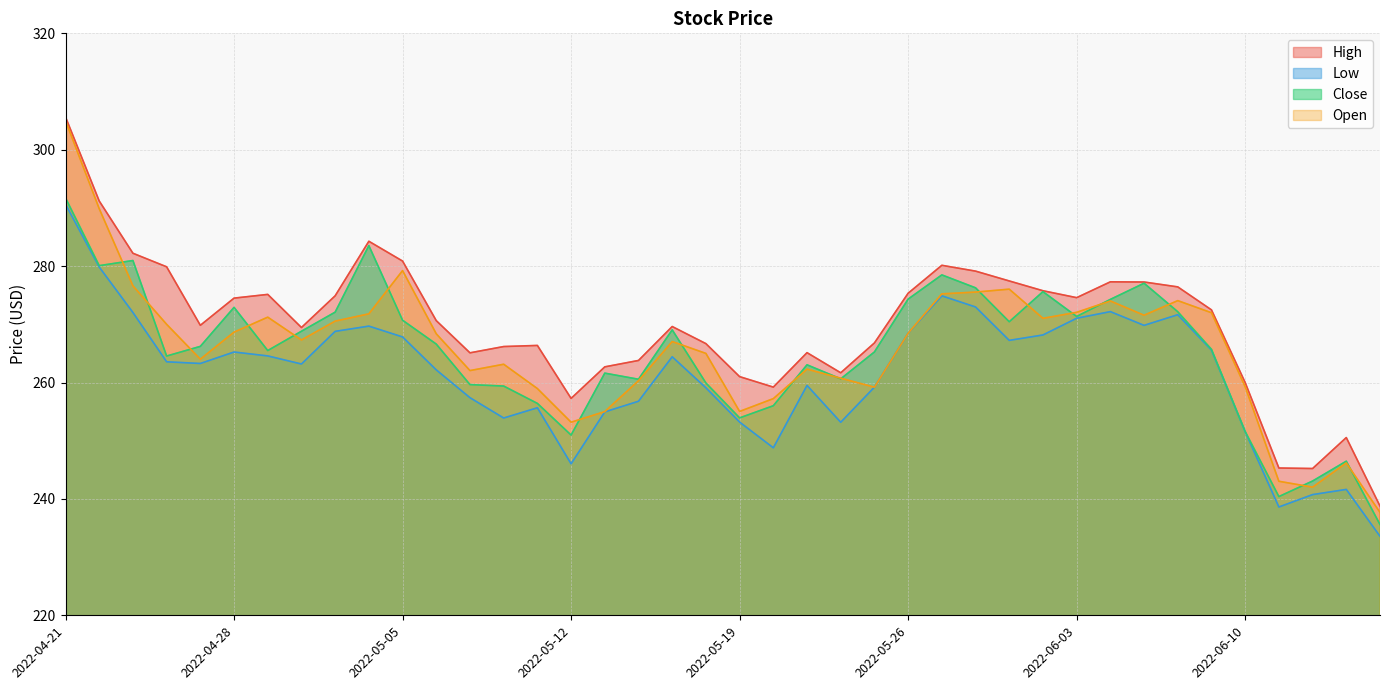

In Close, how many points are higher than both neighbors (excluding endpoints)?

10